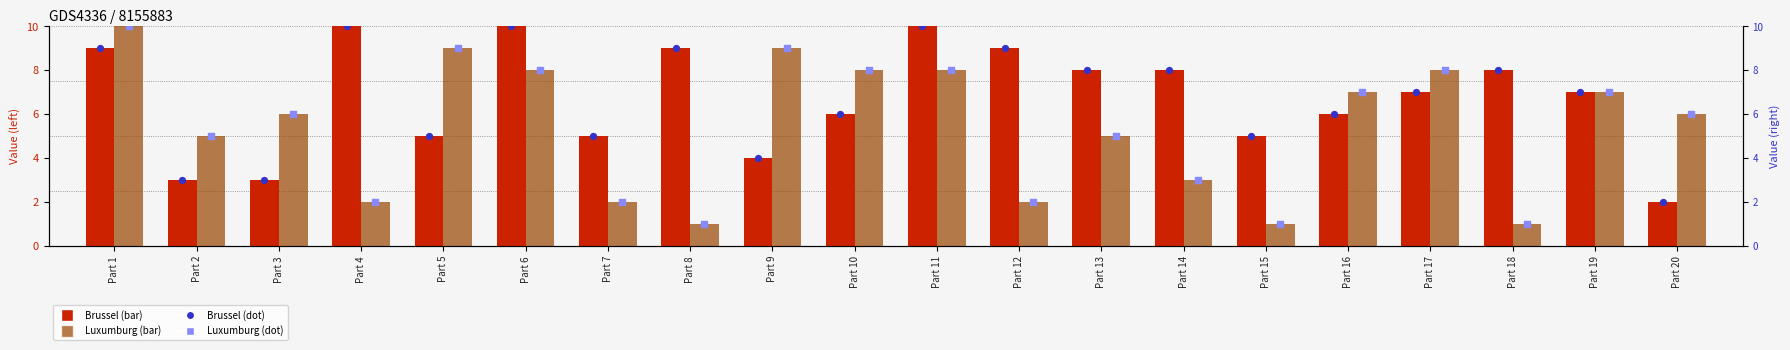

What are all the series names shown in the legend?

Brussel, Luxumburg, Brussel (dot), Luxumburg (dot)